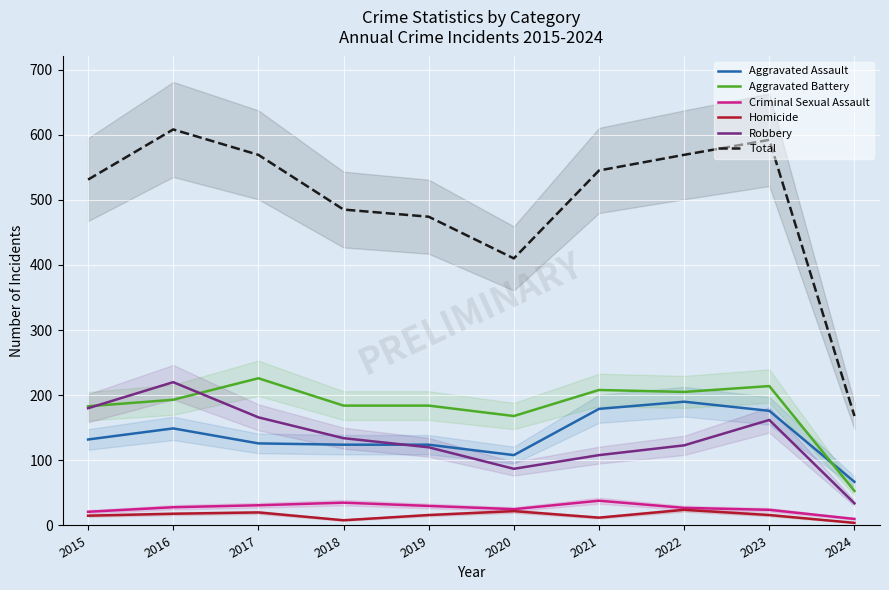

How many data points in Homicide are less than 16?

4